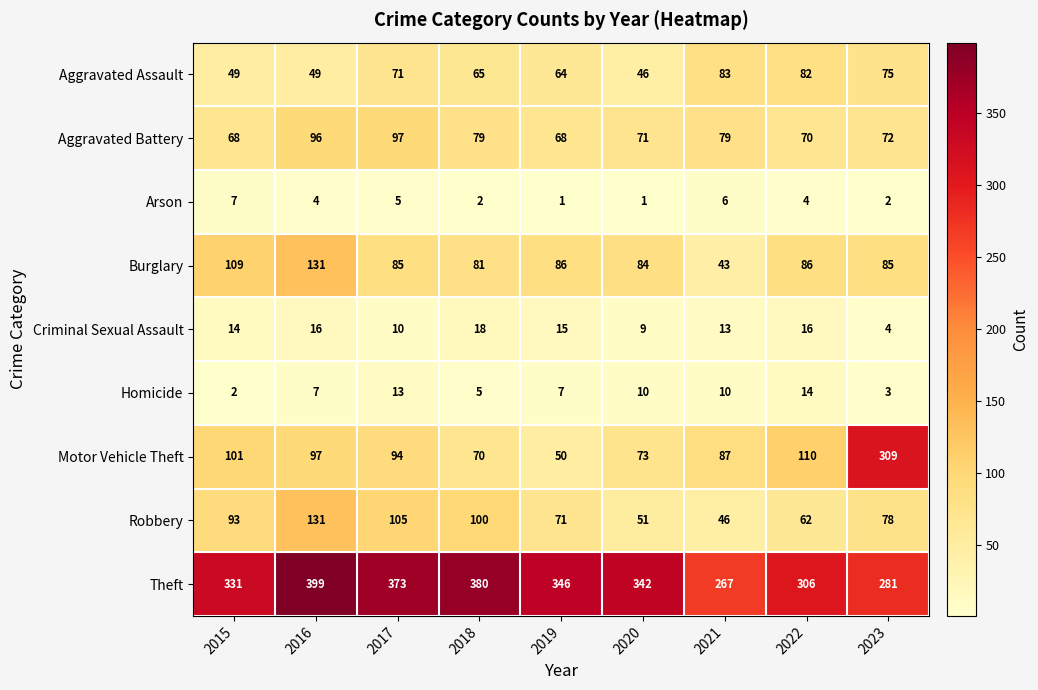

Which series has the largest range (max minus min)?

Motor Vehicle Theft